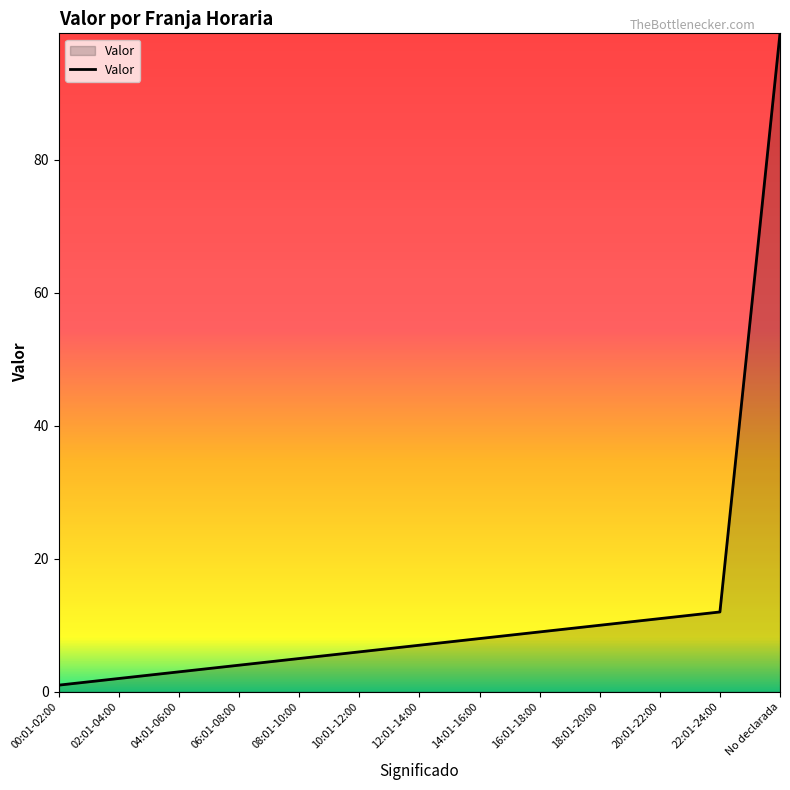

The chart shows a value of 12 at 22:01-24:00. True or false?

True